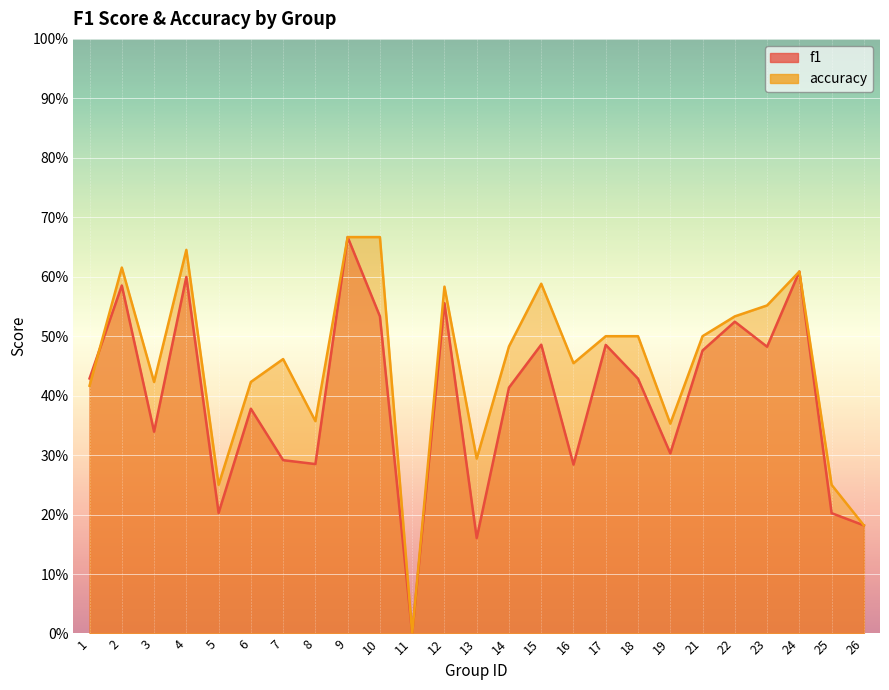

Count the f1 values in the range 0 to 1.

25